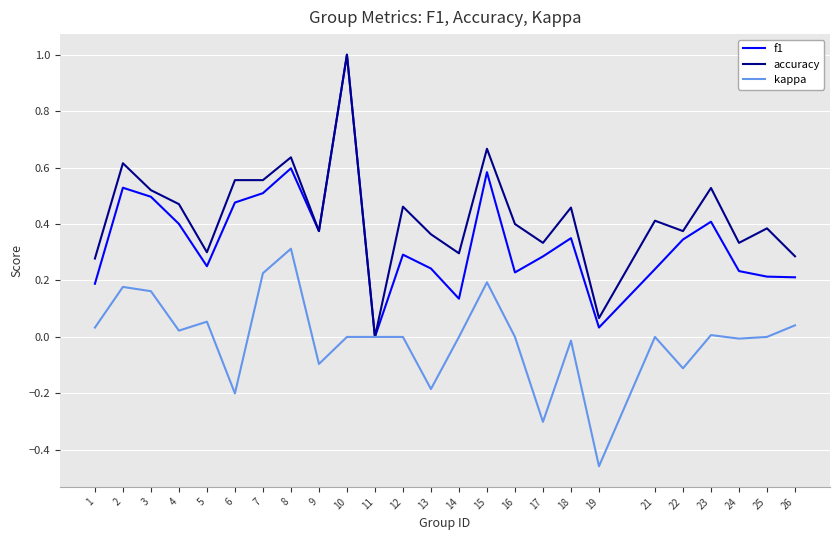

What is the sum of all kappa values?

-0.1